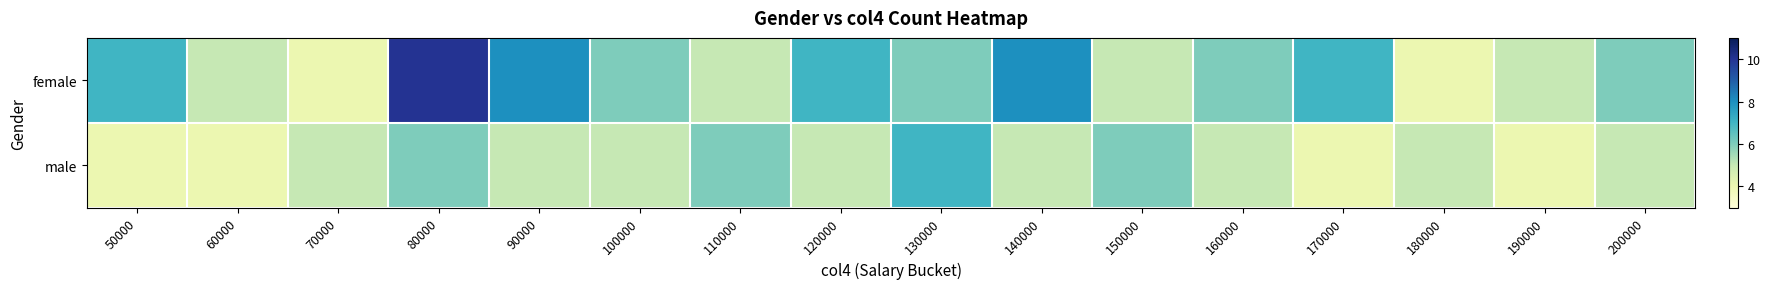

What is the total value across all series at 110000?

11